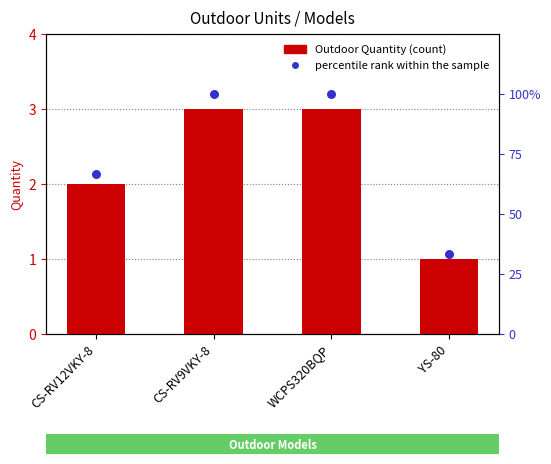

Which series has the largest total across all categories?

percentile rank within the sample